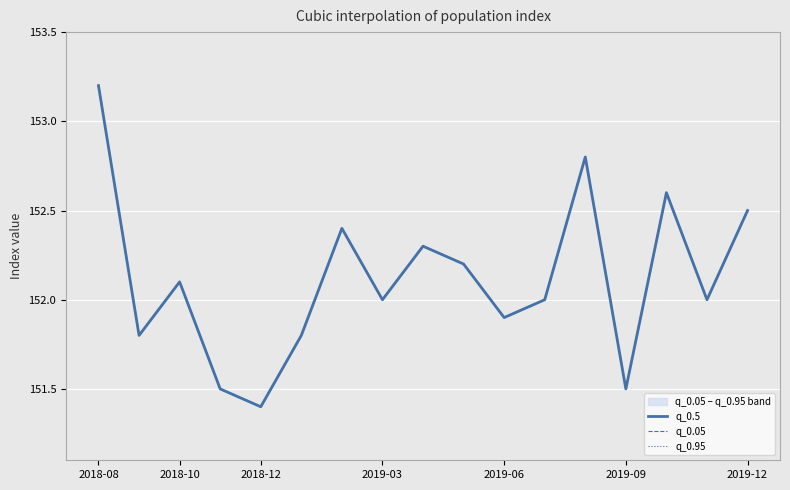

At which category is the sum across all series the highest?

2018-08